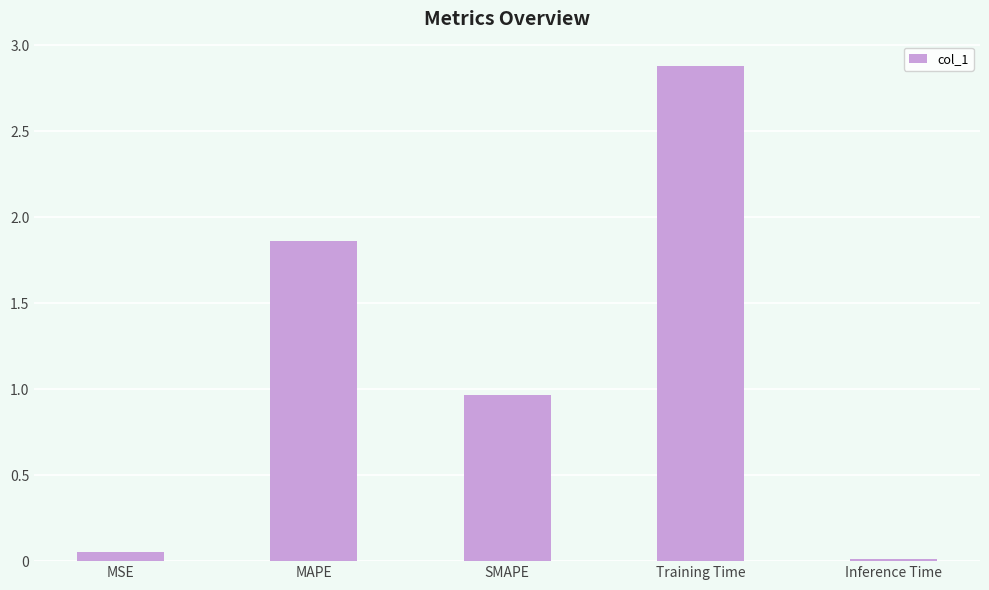

True or false: the data shows 3.8 at Training Time.

False